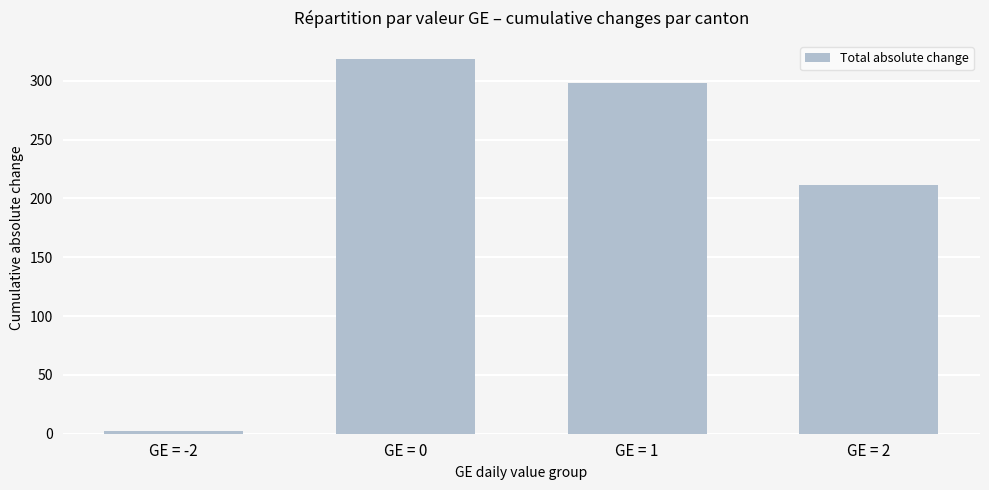

What is the sum of all values?

829